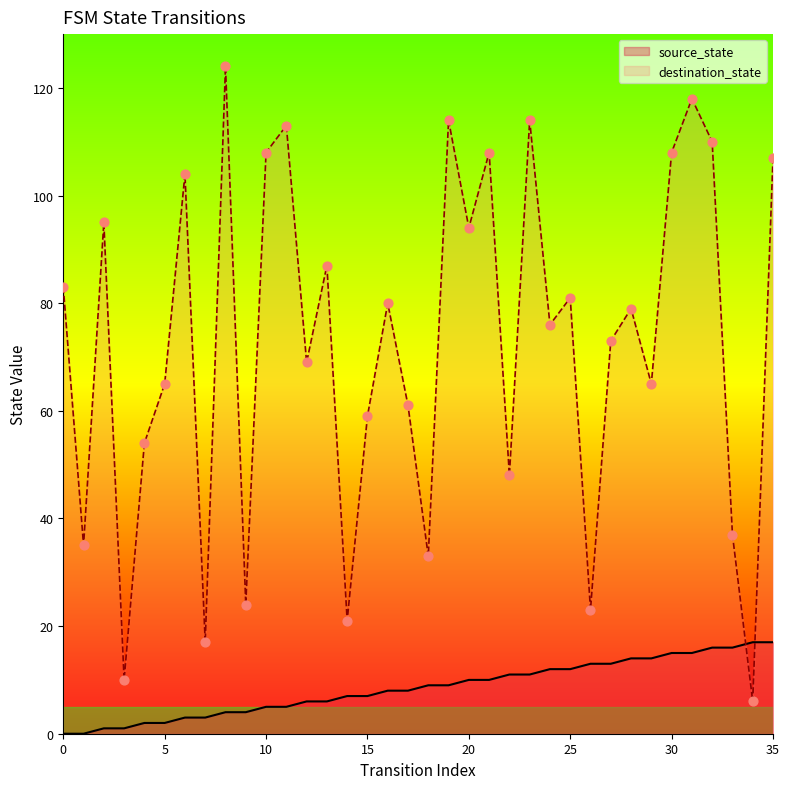

Which series has the widest spread of Y values?

destination_state